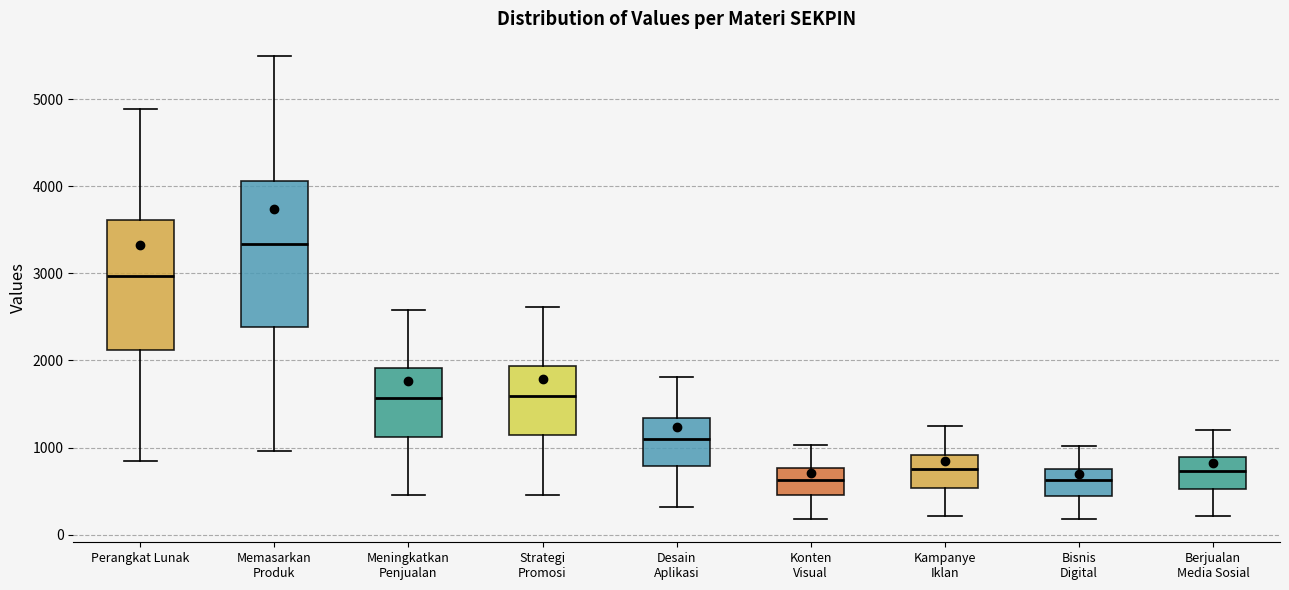

Where does the median line of the box for Perangkat Lunak sit on the y-axis? The values are not printed on the chart, so give them approximately, as read against the axis.

3000